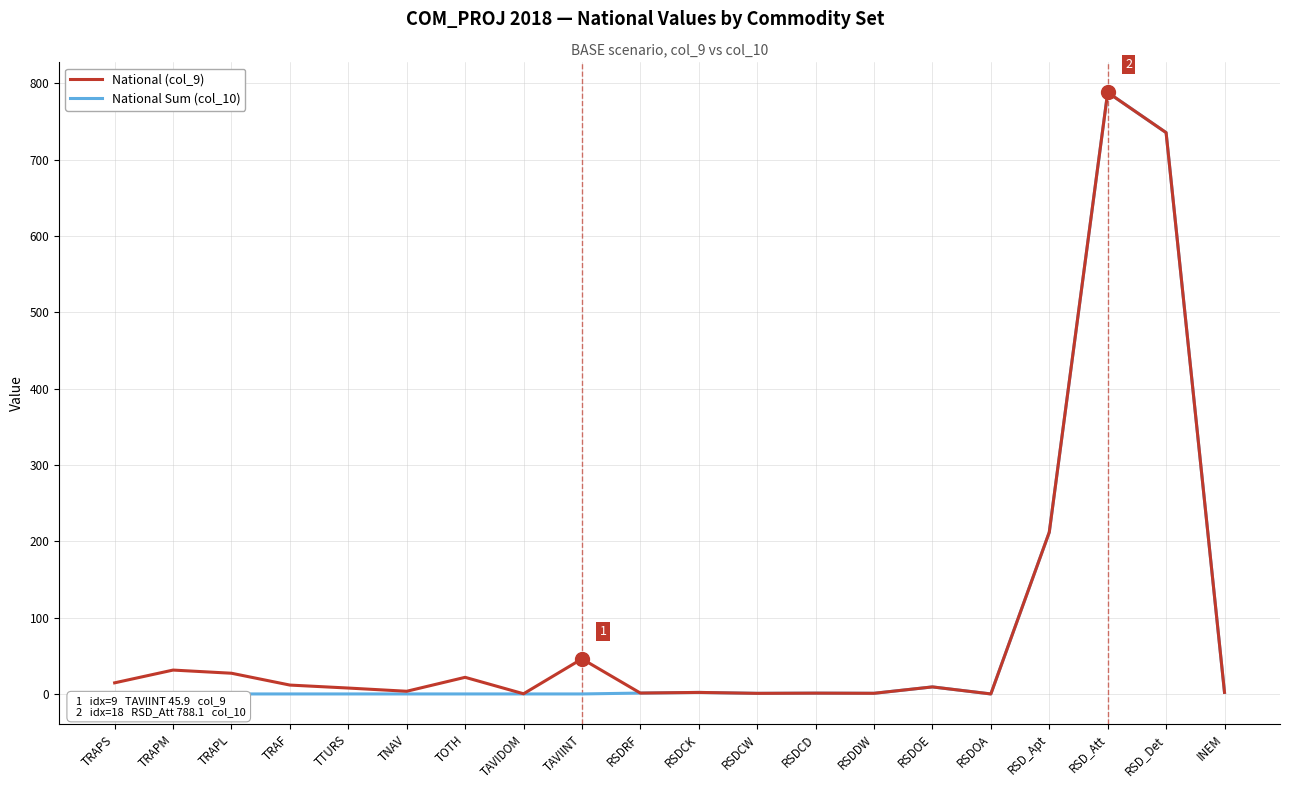

What are all the series names shown in the legend?

National (col_9), National Sum (col_10)